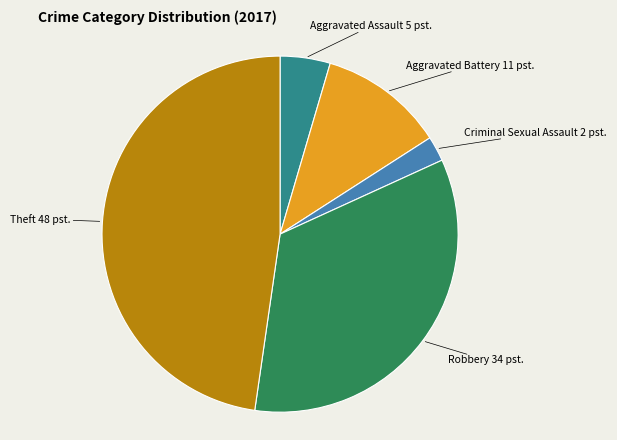

Is there a majority slice in this chart?

No